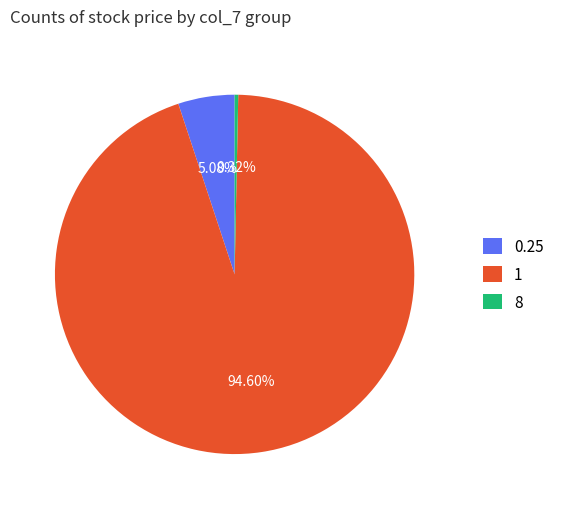

How many segments does this pie chart have?

3